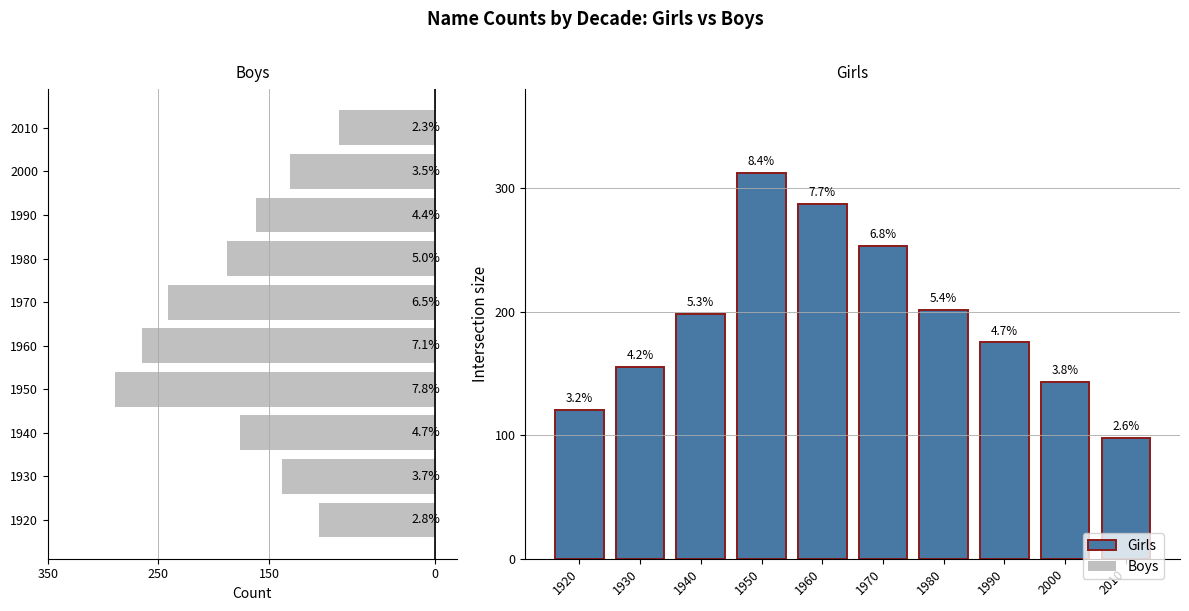

List the series in order of their overall mean, highest first.

Girls, Boys